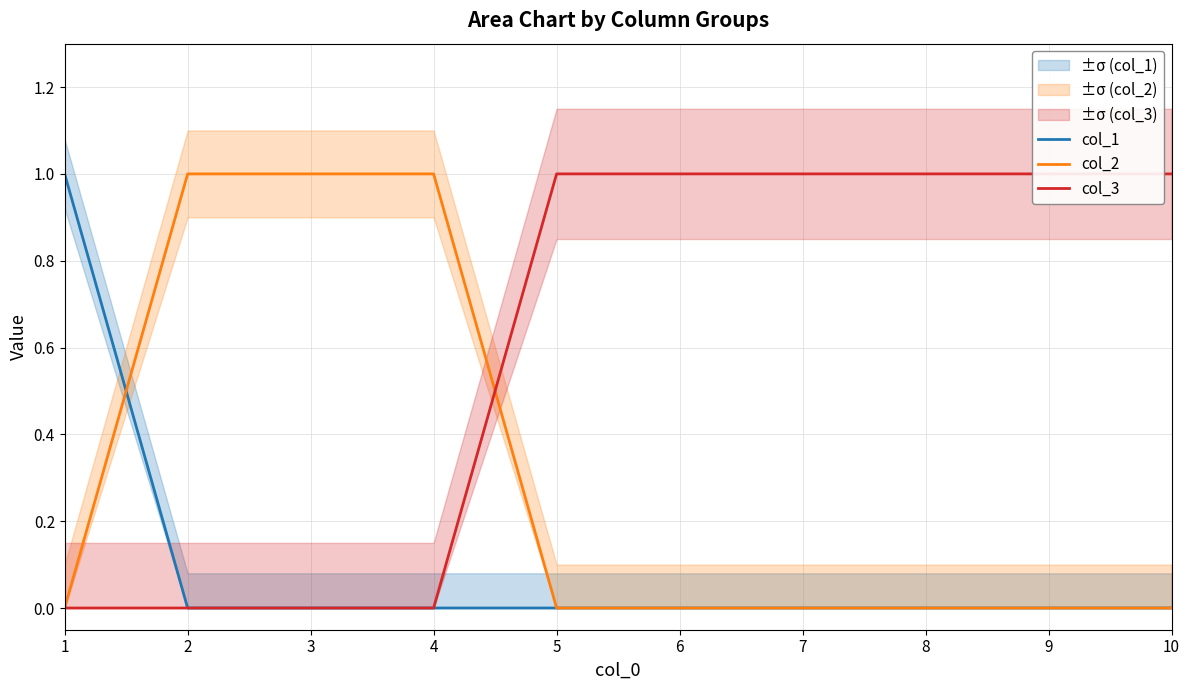

Which has a higher value, 2 or 6?

2